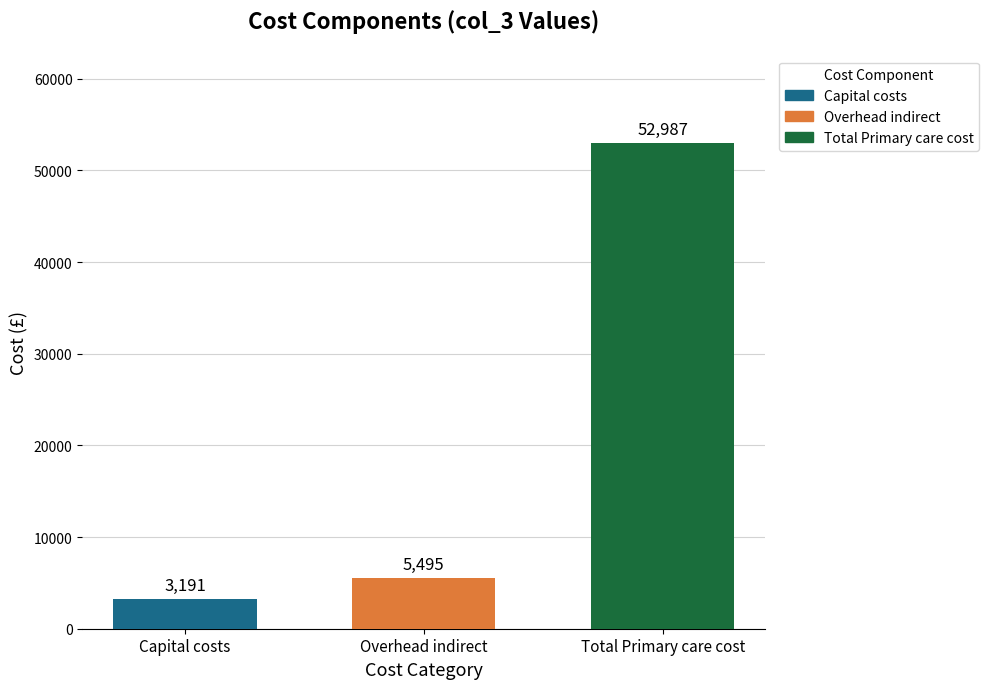

What is the difference between the values at Overhead indirect and Total Primary care cost?

47492